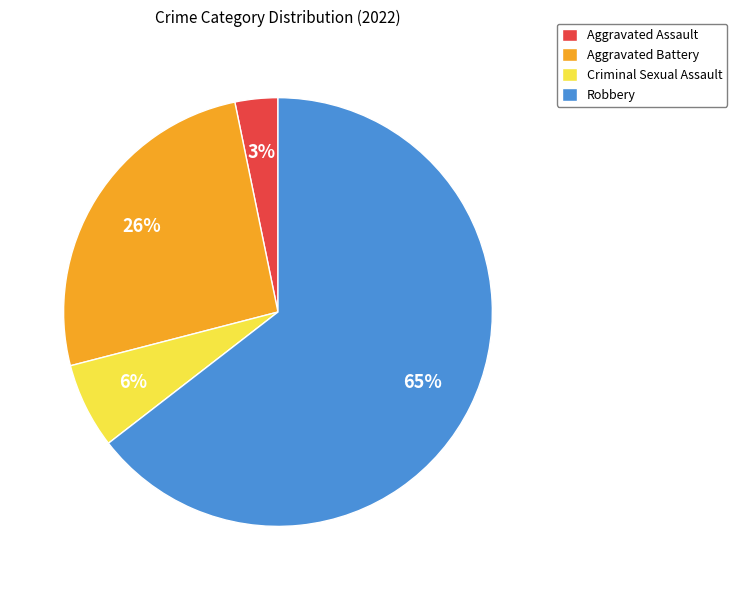

To the nearest percent, what portion does Aggravated Battery represent?

26%